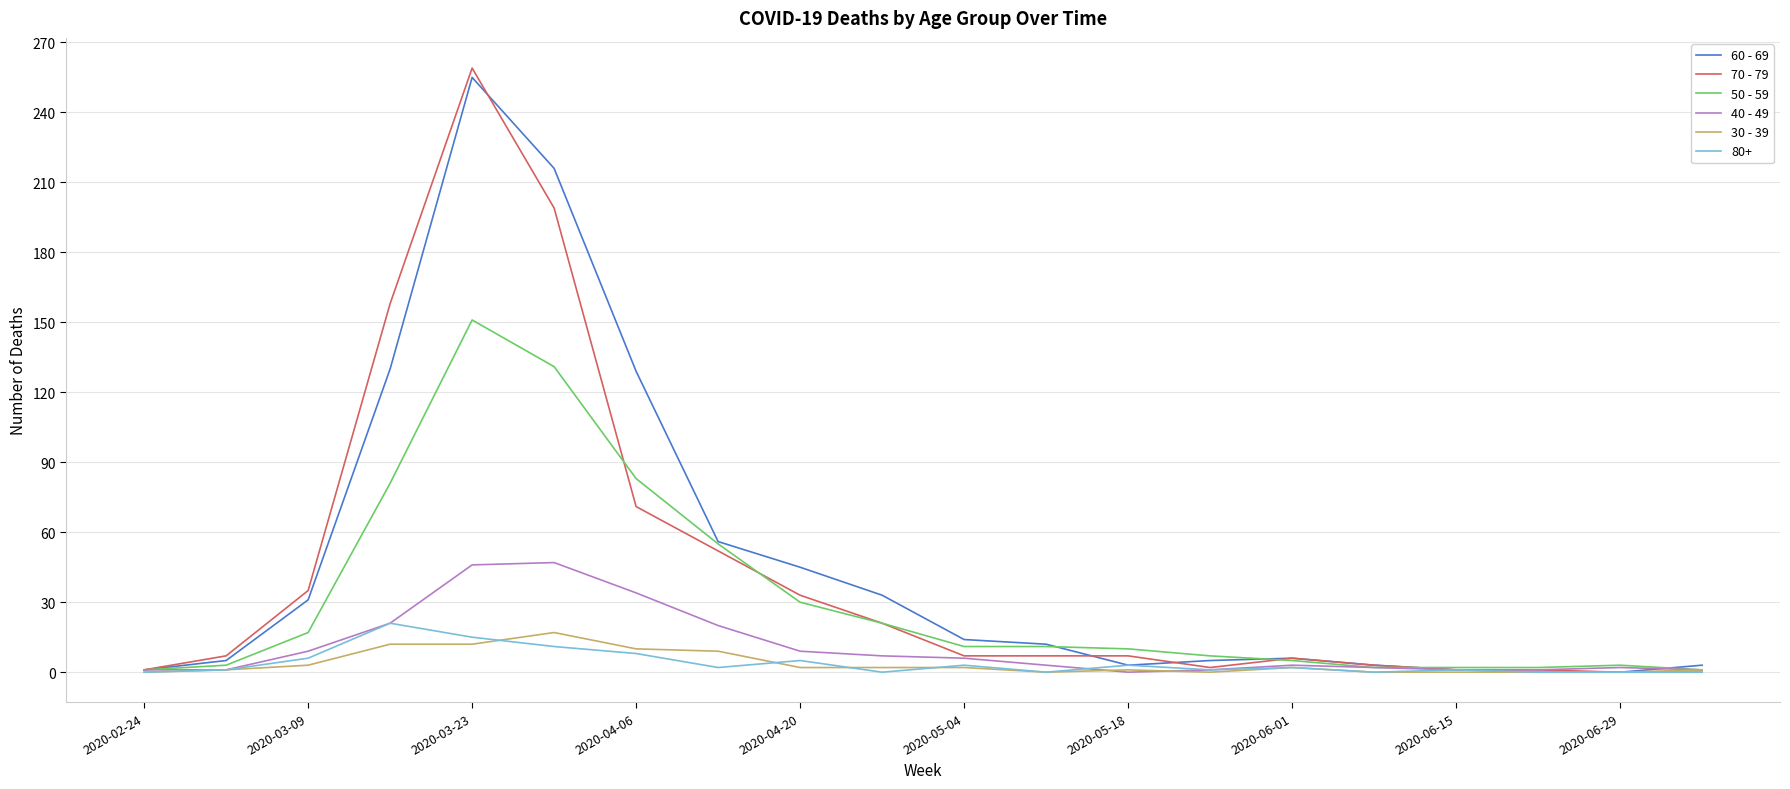

Is this an area chart (filled region under the line)?

No